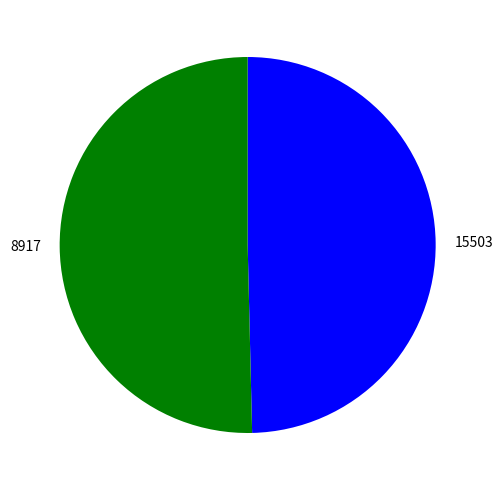

Between 8917 and 15503, which is larger?

8917